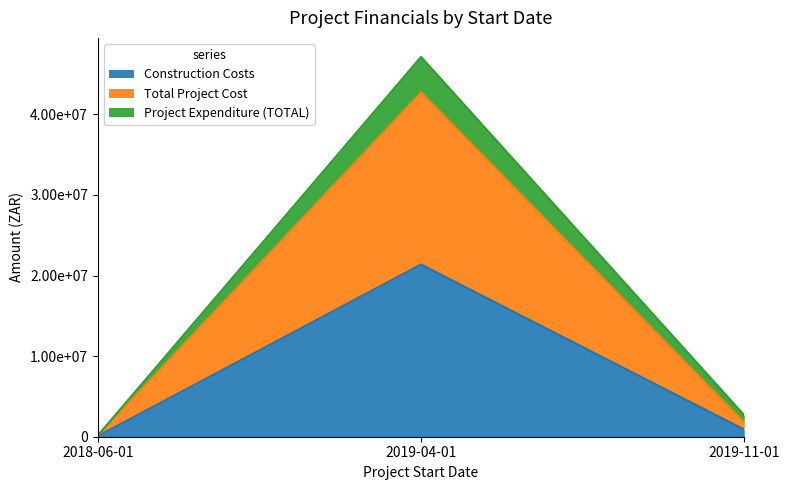

True or false: Project Expenditure (TOTAL) has a value of 2667000 at 2019-11-01.

True